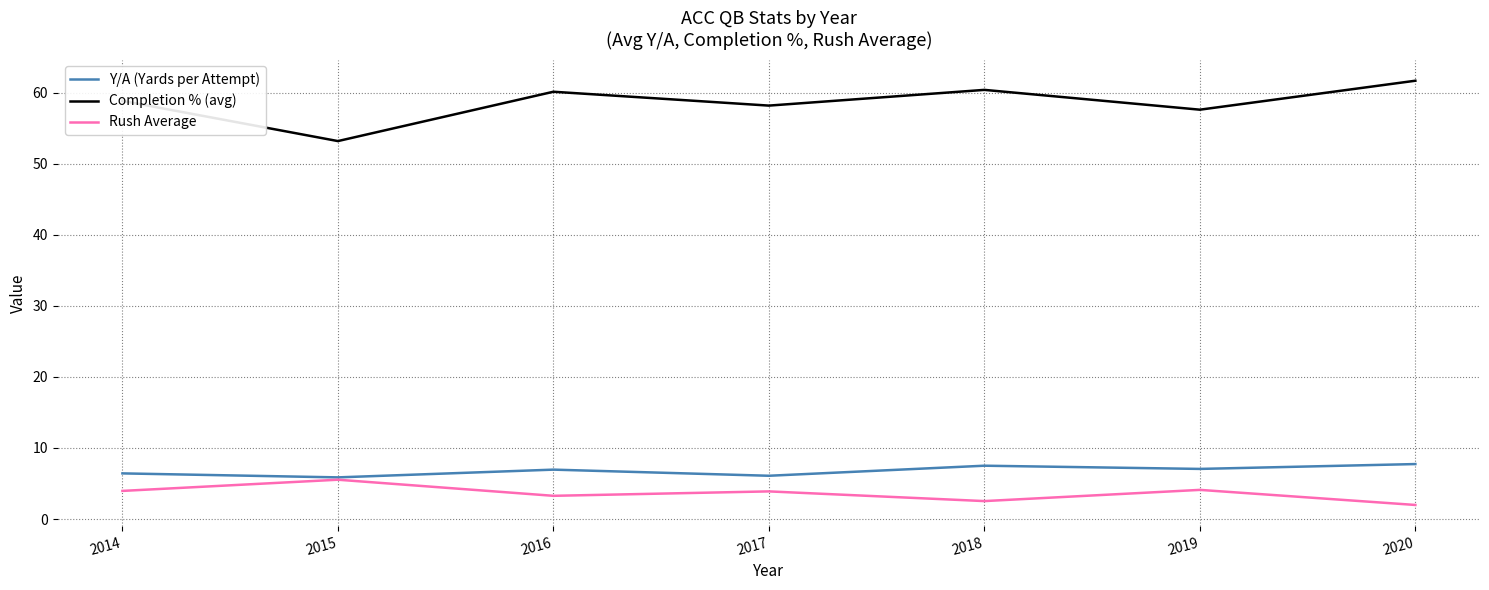

Where is Completion % (avg) nearest to the value 57?

2019